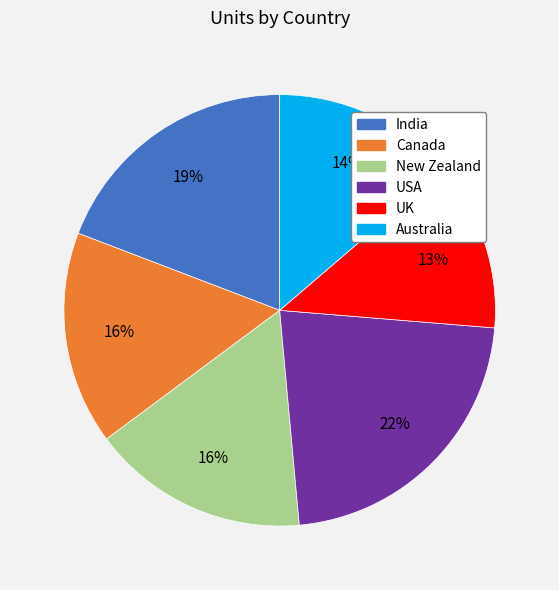

Does any single category account for the majority?

No